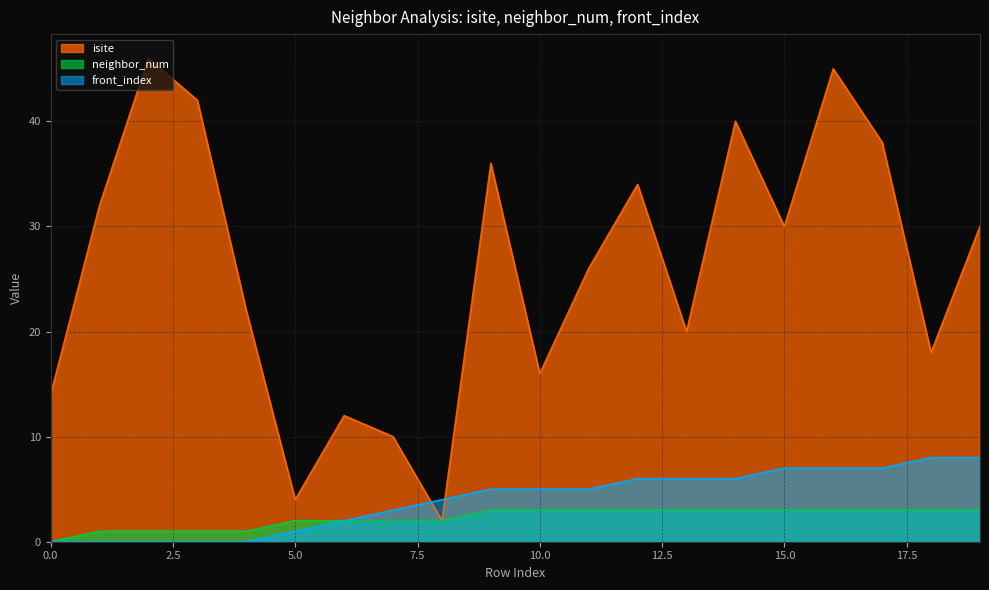

Between 18 and 5, which is larger?

18